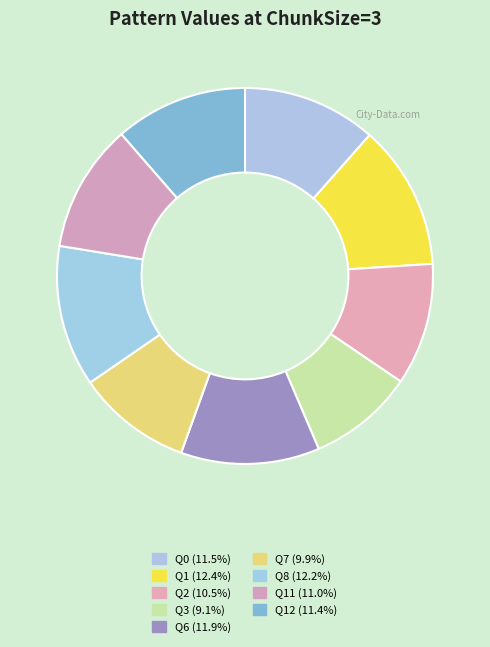

Is there a majority slice in this chart?

No